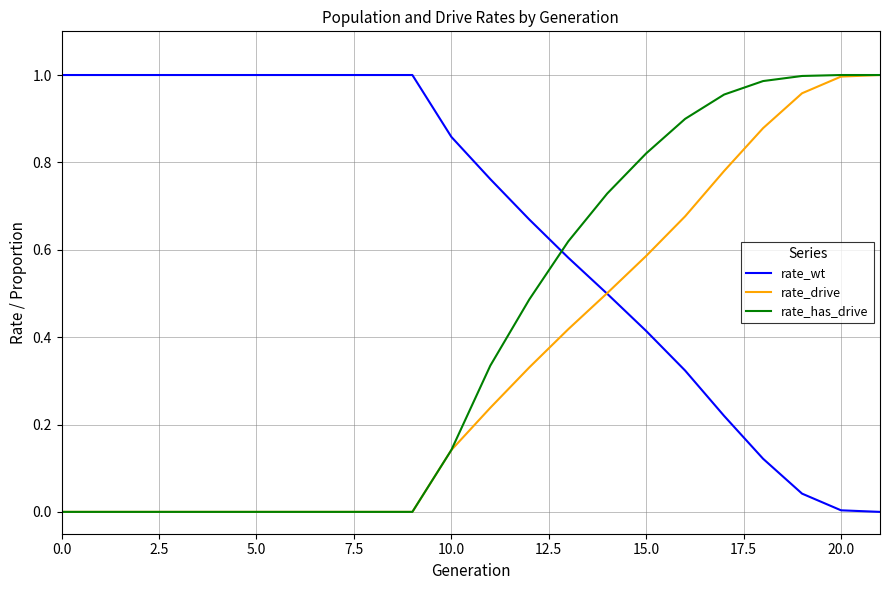

Which series has the largest total across all categories?

rate_wt